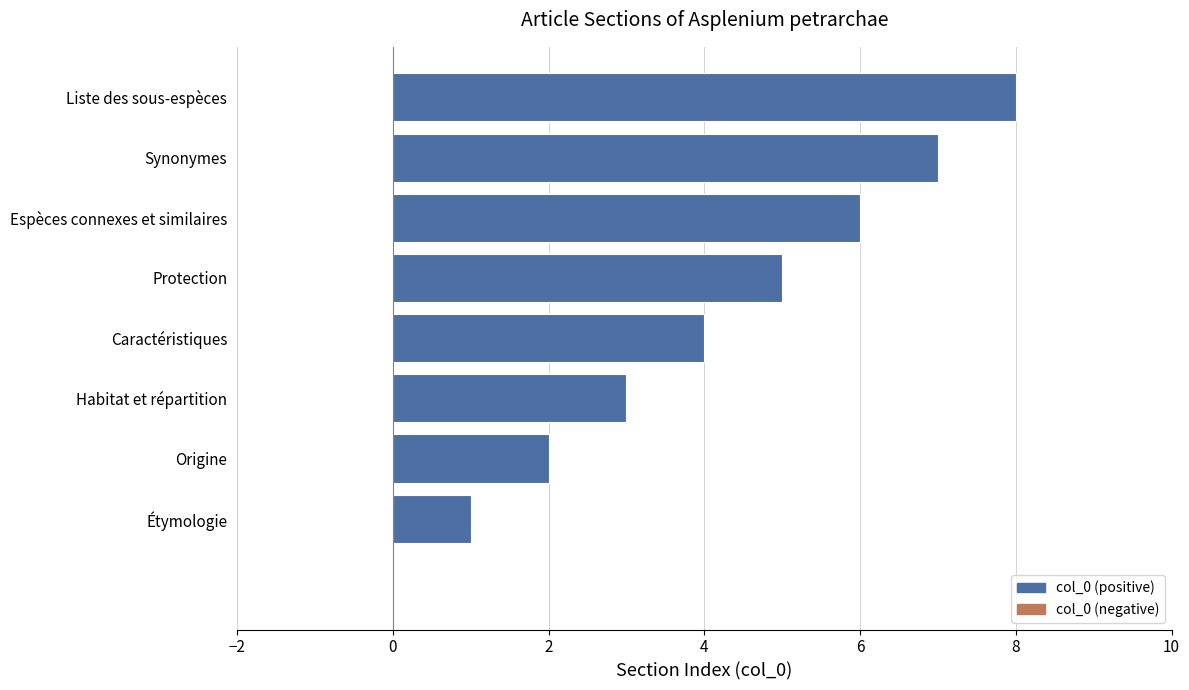

What is the sum of all values?

36